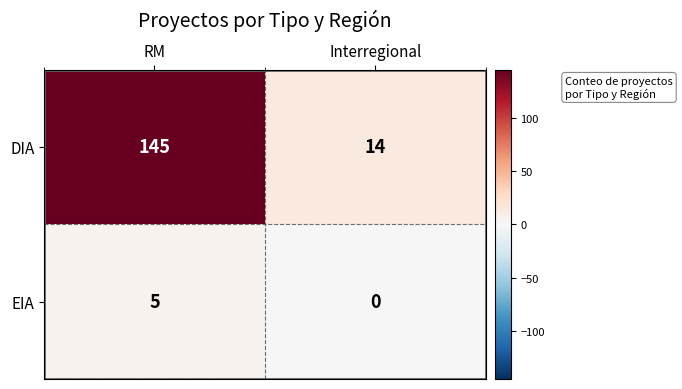

At which category is the sum across all series the highest?

RM